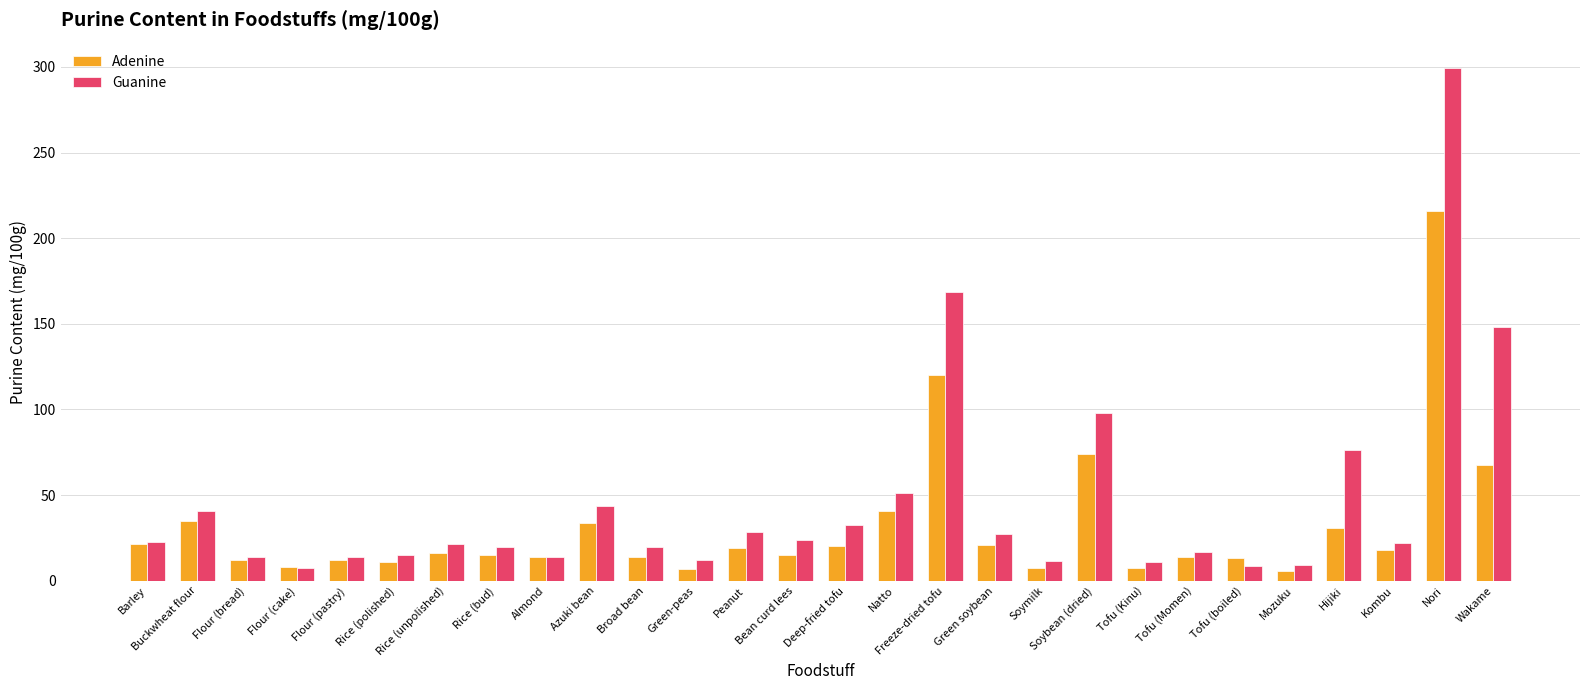

How many groups of bars are there?

28